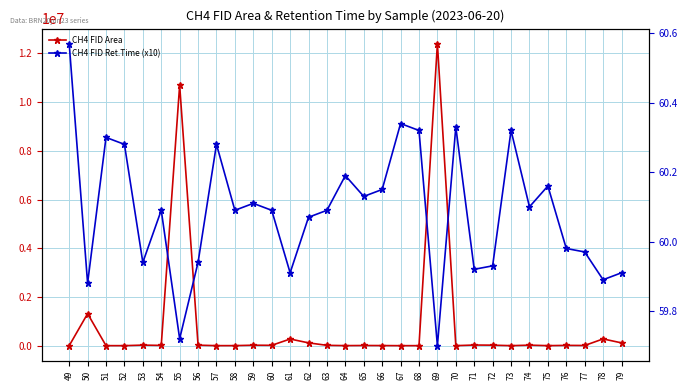

Reading left to right, list all the values displayed in this chart.

CH4 FID Area: 49=1545.0	50=1316390.0	51=2950.0	52=2469.0	53=24629.0	54=12484.0	55=10696492.0	56=22393.0	57=3165.0	58=3839.0	59=21029.0	60=16182.0	61=275018.0	62=117037.0	63=16019.0	64=4210.0	65=9142.0	66=6197.0	67=2144.0	68=2980.0	69=12399469.0	70=2672.0	71=27964.0	72=22770.0	73=2238.0	74=23129.0	75=3105.0	76=13753.0	77=9573.0	78=278910.0	79=116550.0
CH4 FID Ret.Time (x10): 49=60.6	50=59.9	51=60.3	52=60.3	53=59.9	54=60.1	55=59.7	56=59.9	57=60.3	58=60.1	59=60.1	60=60.1	61=59.9	62=60.1	63=60.1	64=60.2	65=60.1	66=60.1	67=60.3	68=60.3	69=59.7	70=60.3	71=59.9	72=59.9	73=60.3	74=60.1	75=60.2	76=60.0	77=60.0	78=59.9	79=59.9